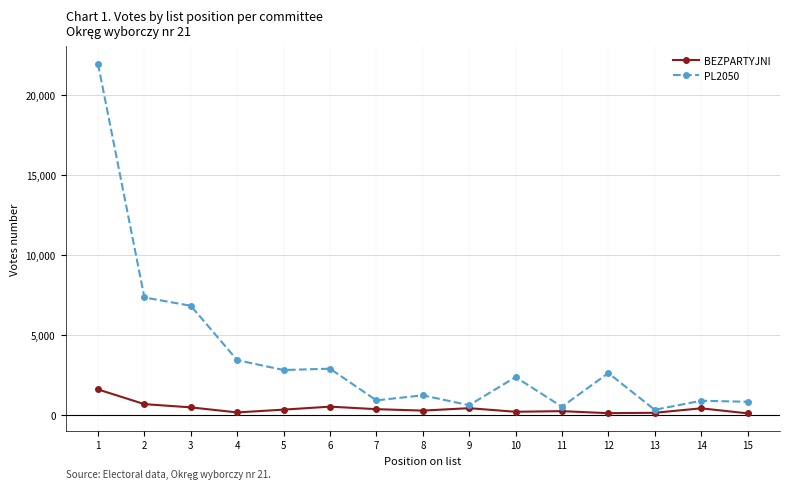

Which series has the largest range (max minus min)?

PL2050